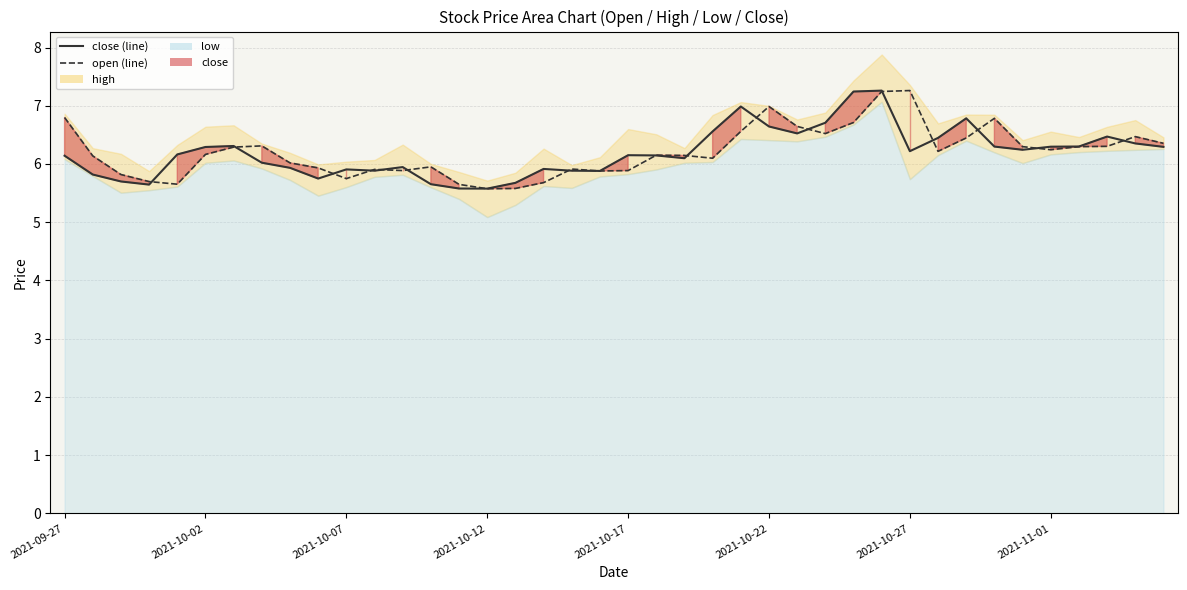

What is the average value?

6.2